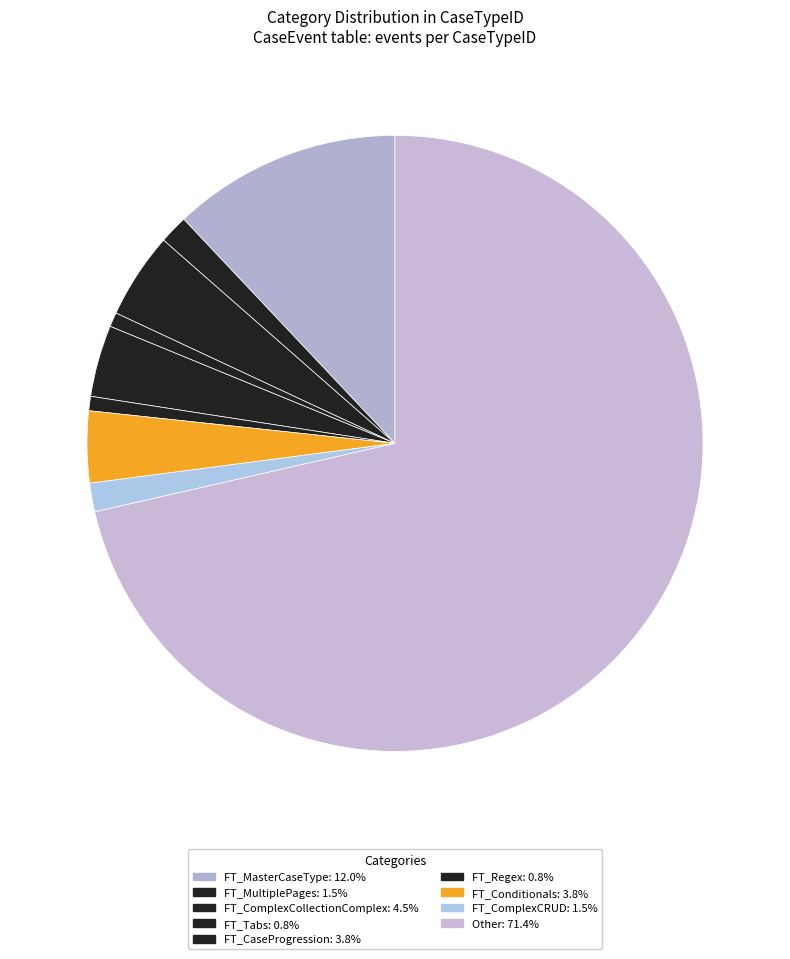

How many segments does this pie chart have?

9